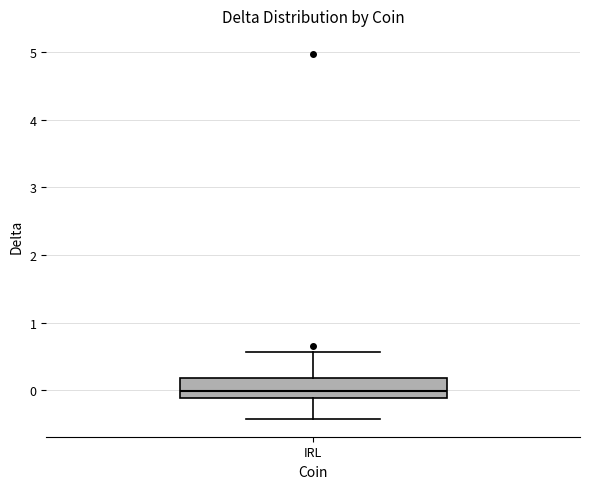

Transcribe this box plot: give where the median line is, the range the box spans, and where the two whiskers end, as read against the y-axis. The values are not printed on the chart, so give them approximately, as read against the axis.

median 0.0, box -0.1 to 0.2, whiskers -0.4 to 0.6